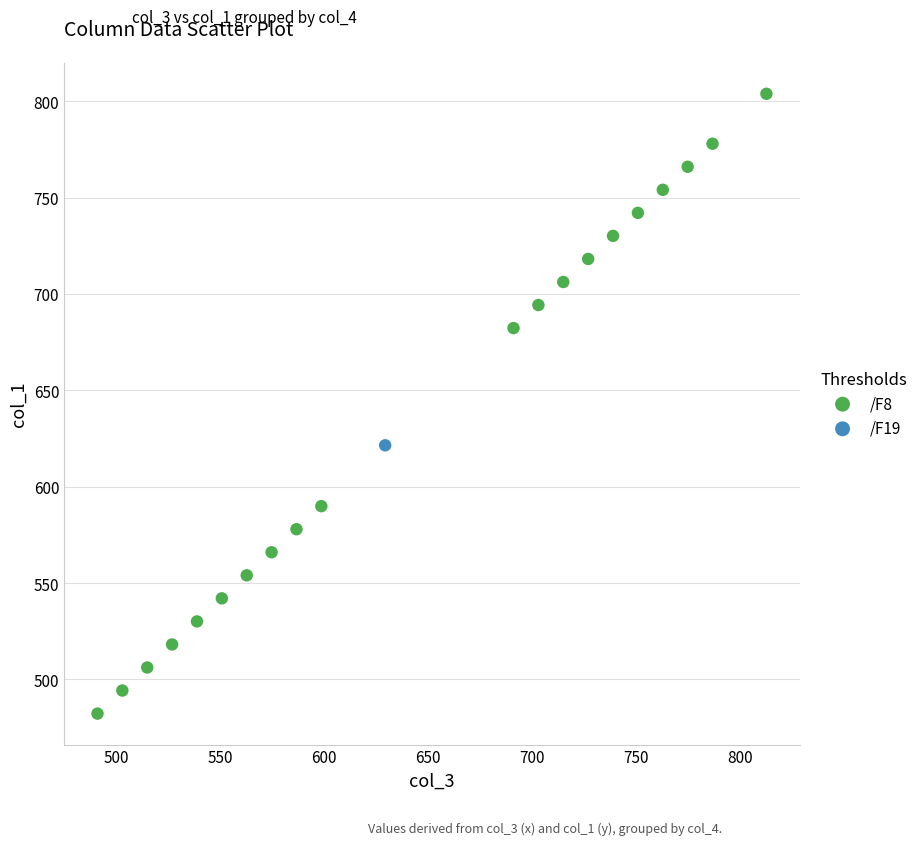

What are all the series names shown in the legend?

/F8, /F19